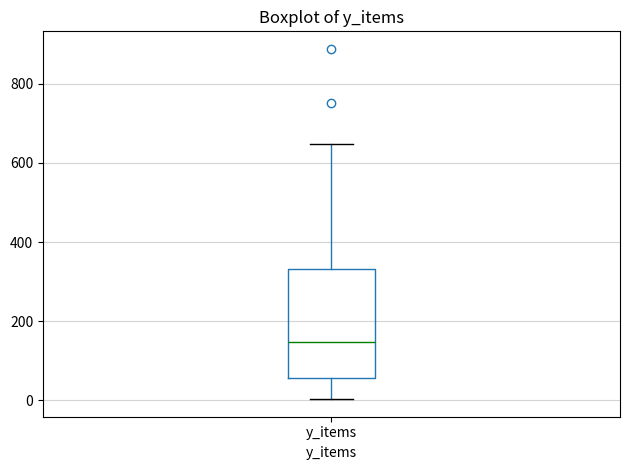

Read this box plot against the y-axis: the position of the median line, the range covered by the box, and the ends of both whiskers. The values are not printed on the chart, so give them approximately, as read against the axis.

median 140, box 60 to 340, whiskers 0 to 640